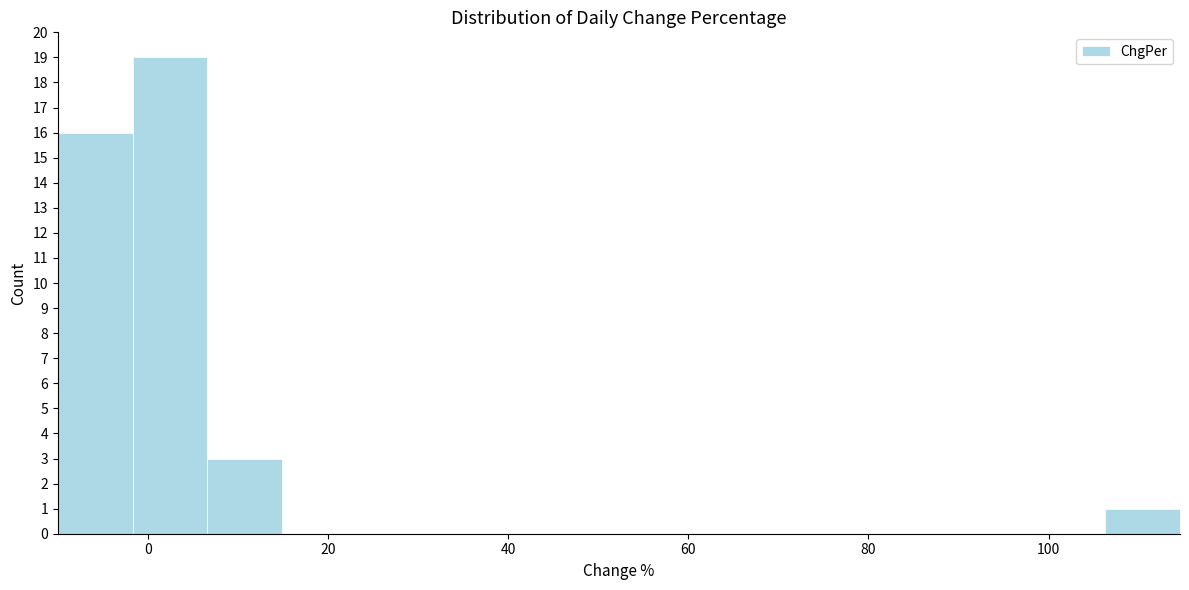

How tall is the bar that spans -10 to -2 on the x-axis? Neither the bar edges nor the heights are printed on the chart, so give them approximately, as read against the axes.

16